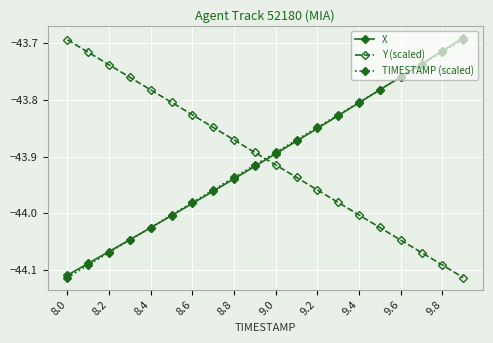

True or false: TIMESTAMP (scaled) has more than 1 interior local peaks.

False